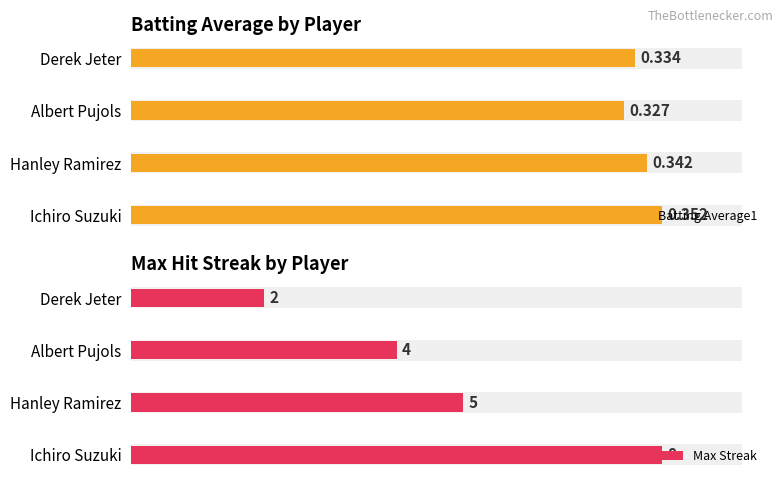

How many bars are there in each group?

2